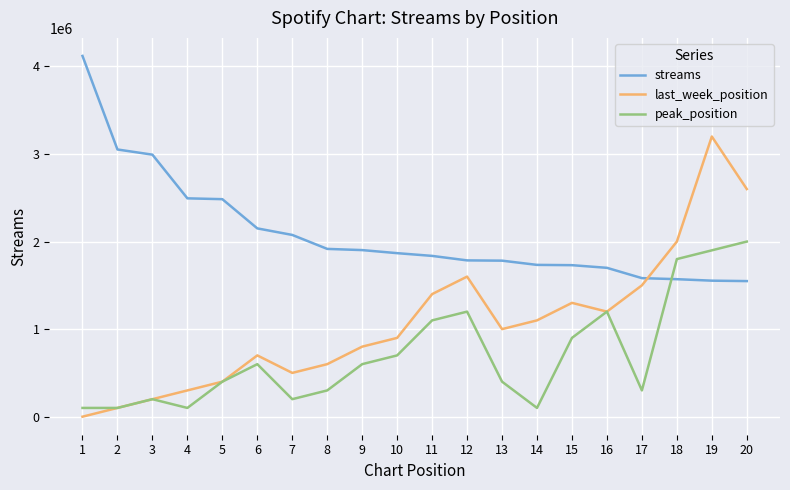

Which series has the largest total across all categories?

streams